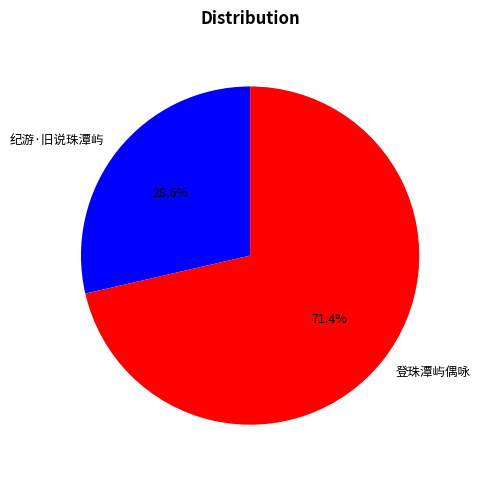

Count the number of slices in the pie.

2